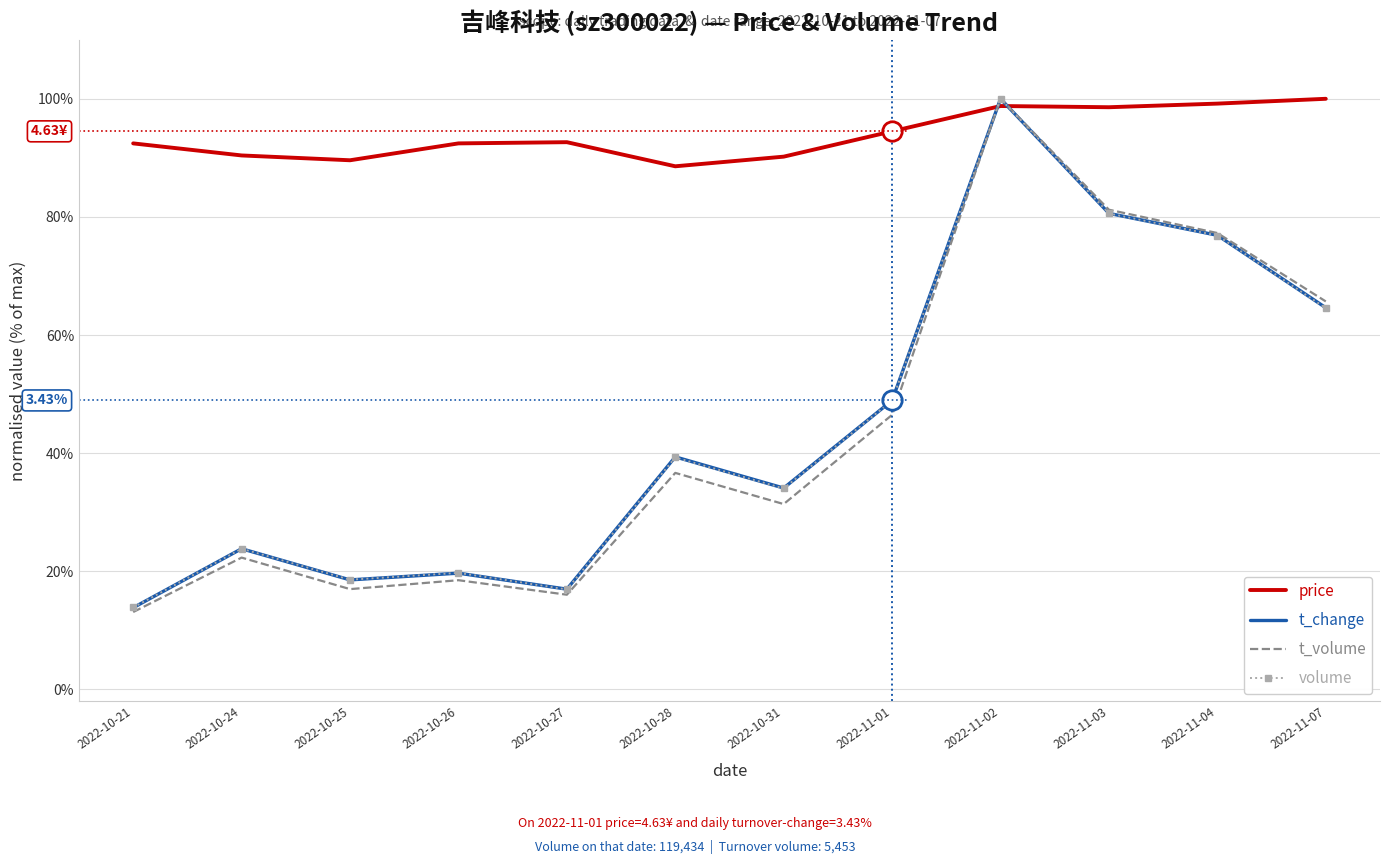

Which category has the lowest value across all series?

2022-10-21